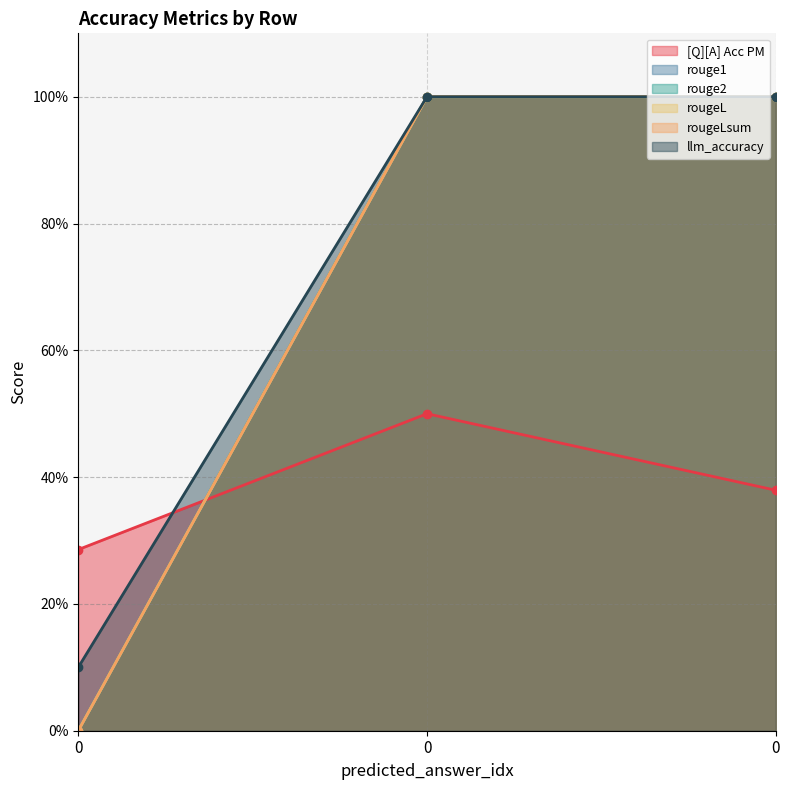

Reading left to right, transcribe all the data shown in this chart.

[Q][A] Acc PM: 0.3	0.5	0.4
rouge1: 0.0	1.0	1.0
rouge2: 0.0	1.0	1.0
rougeL: 0.0	1.0	1.0
rougeLsum: 0.0	1.0	1.0
llm_accuracy: 0.1	1.0	1.0